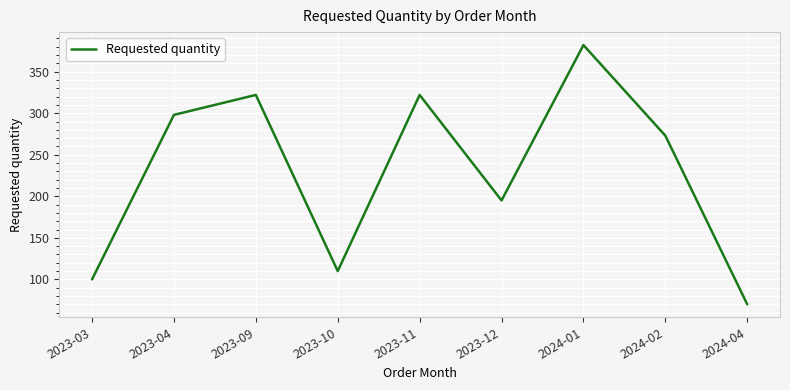

At which category does the data reach its first local peak?

2023-09